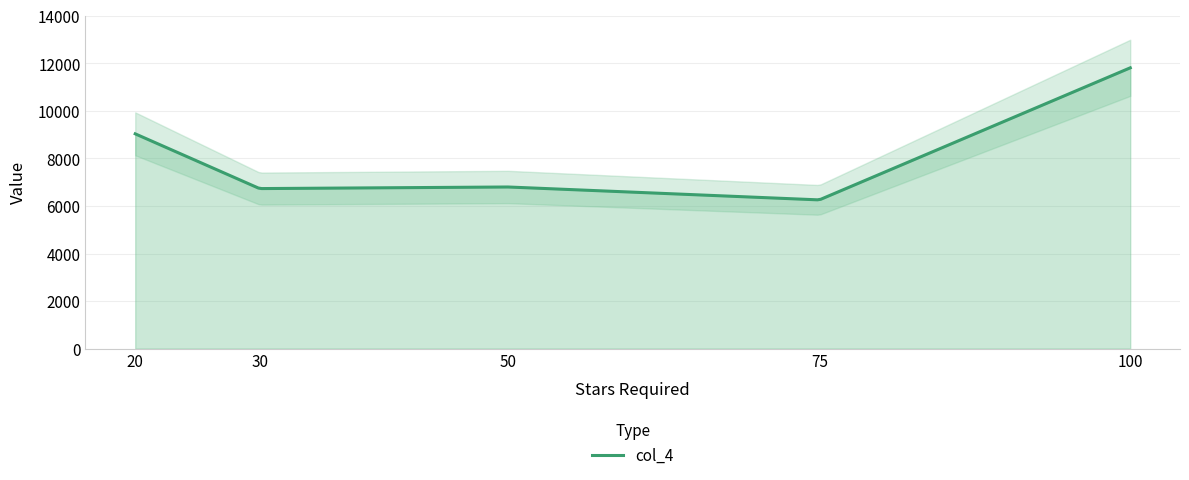

What is the sum of all values?

40647